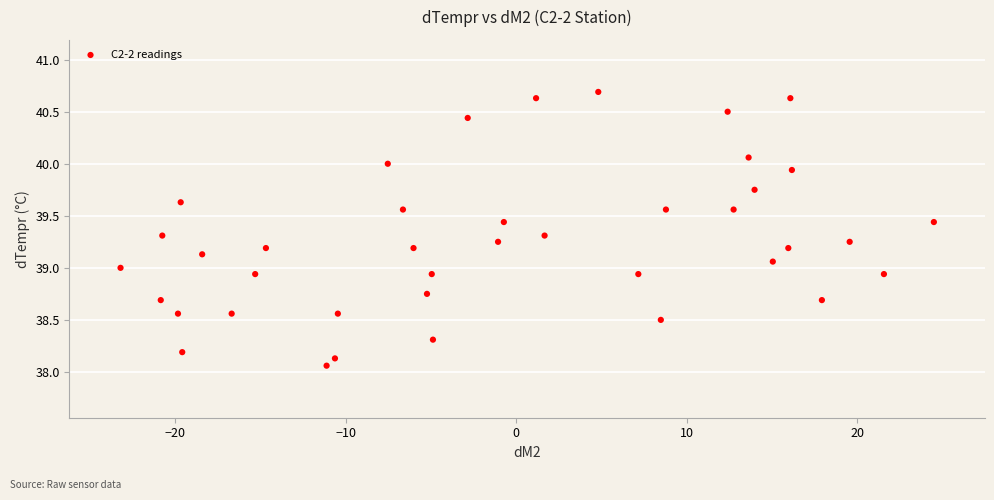

What is the range of Y values (max minus min)?

2.6